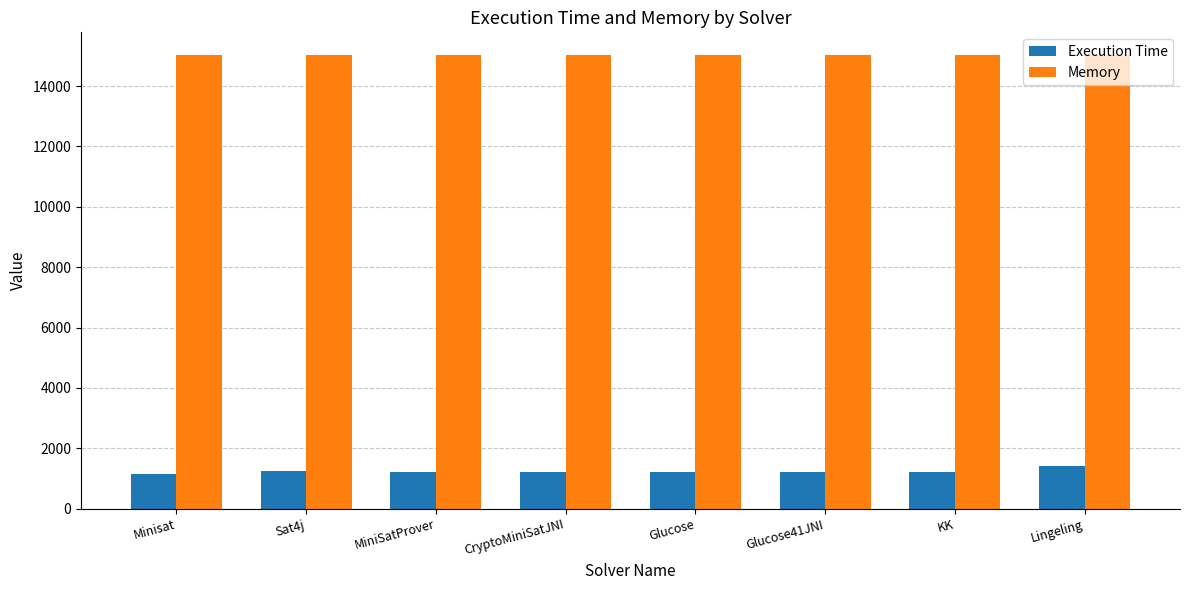

At how many categories does at least one series exceed 14613?

8